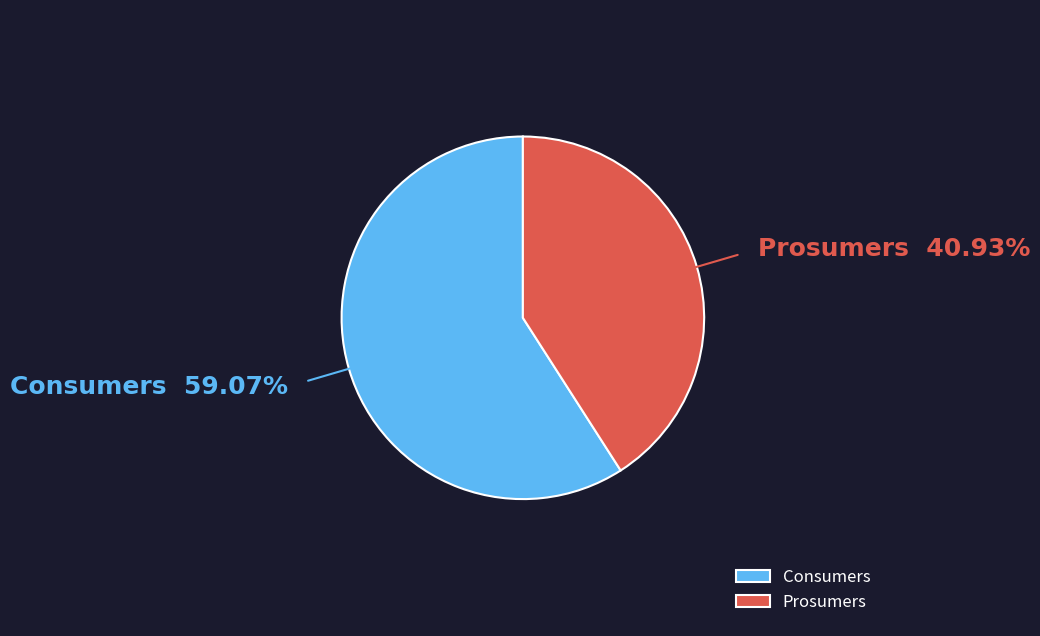

Count the number of slices in the pie.

2